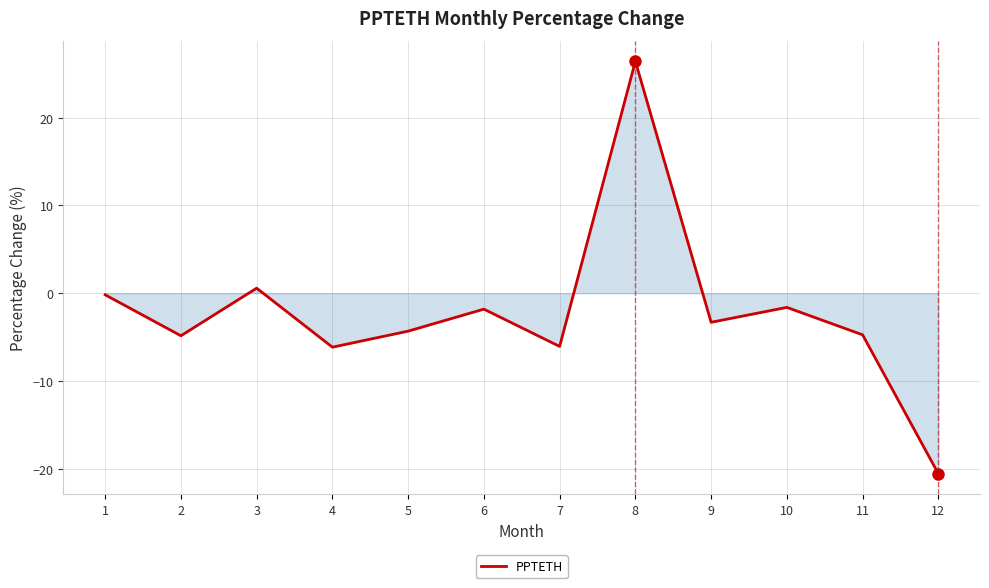

The value at 7 is -6.1. True or false?

True